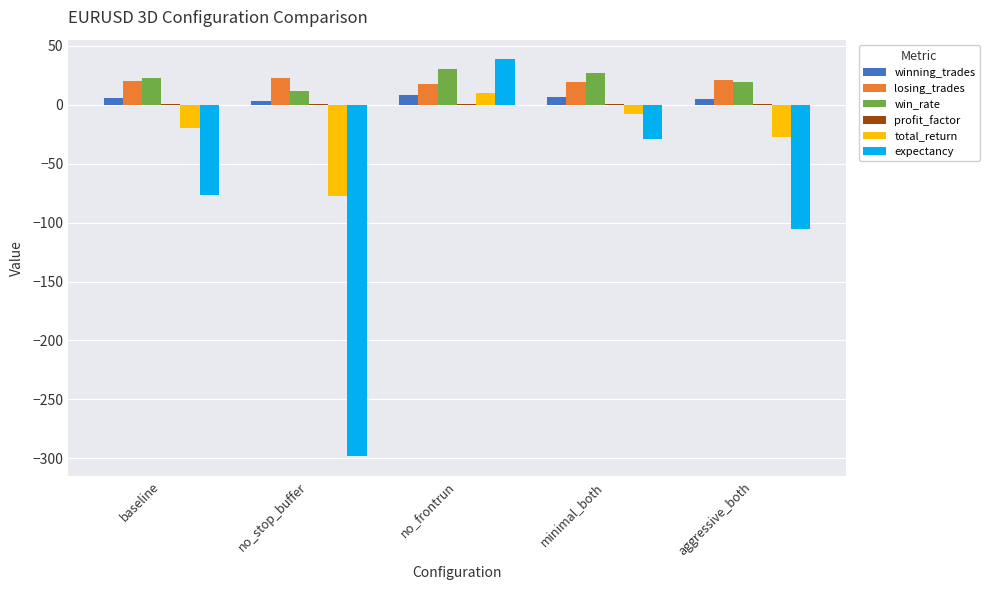

Is the value of total_return at minimal_both greater than the value of expectancy at minimal_both?

Yes